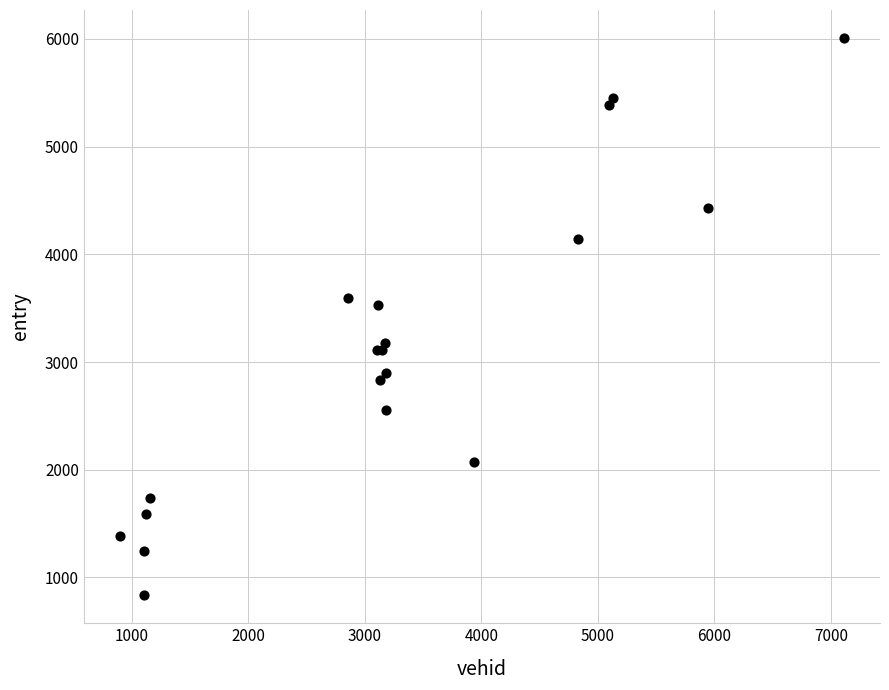

What Y value in the scatter plot is closest to 3421?

3526.7